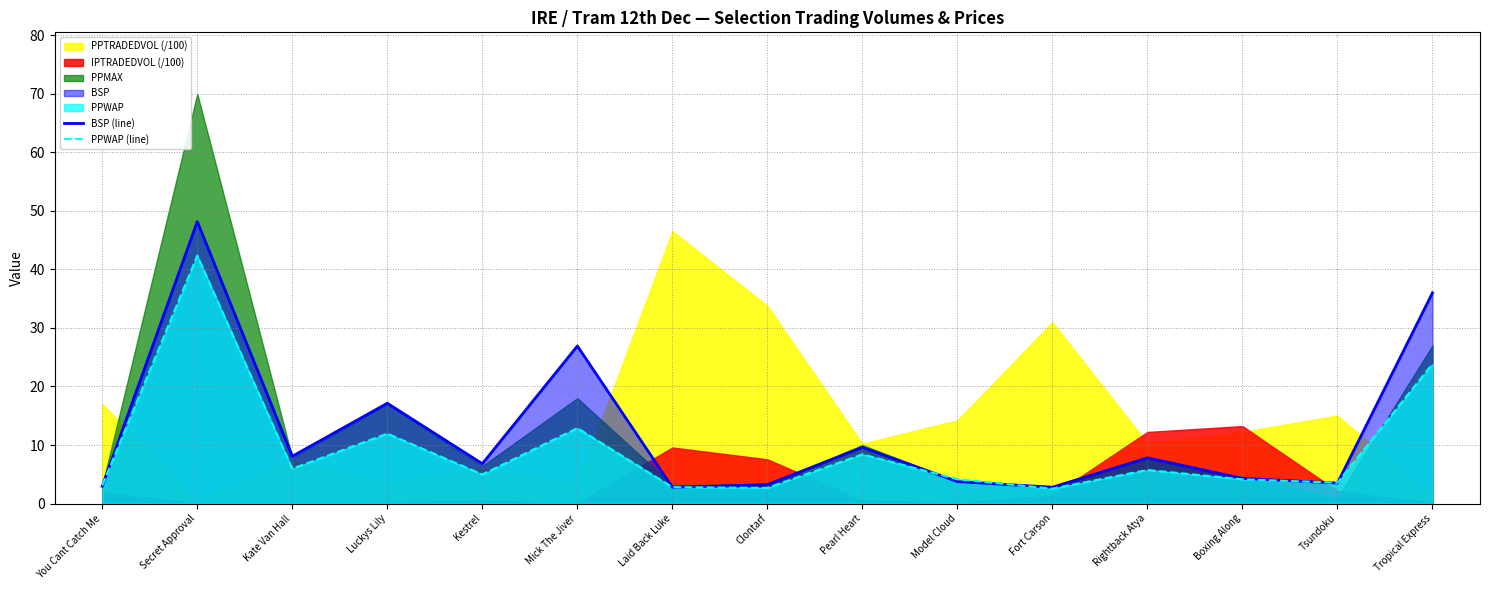

What is the value of the PPWAP (line) point at the 7th from the left?

2.8